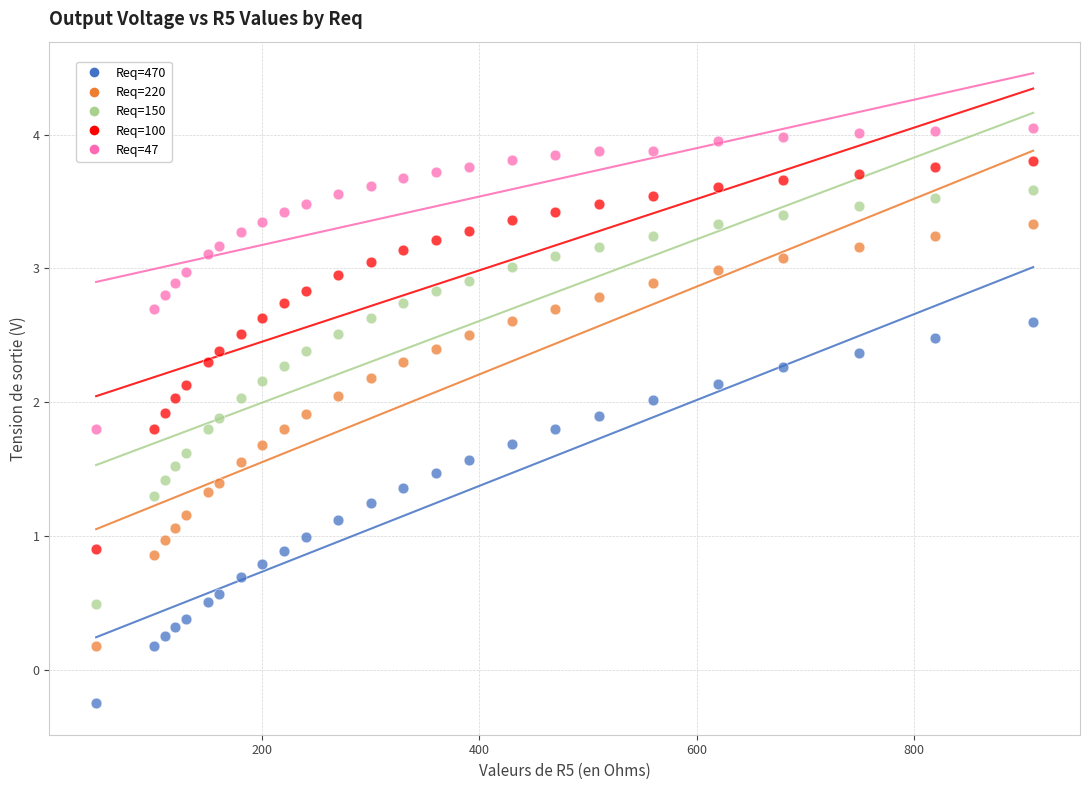

Across all data points, what is the range of X values (max minus min)?

863.0